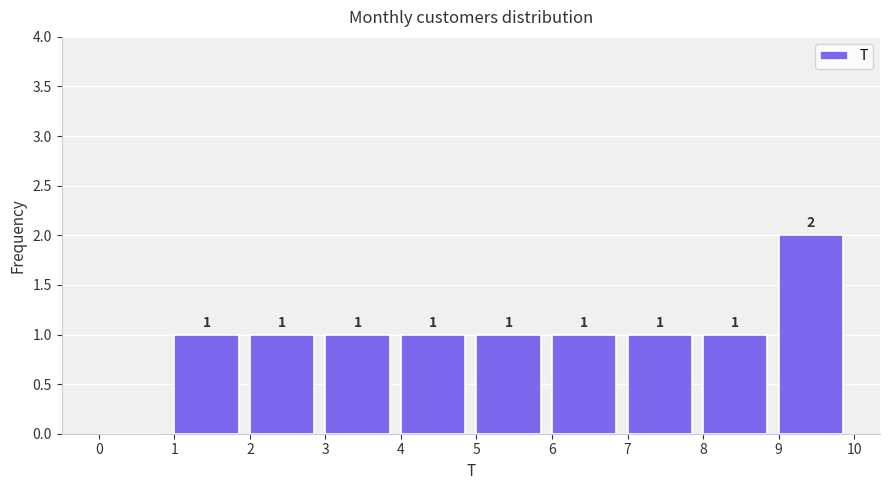

Over which range of the x-axis is the bar tallest?

9 to 10